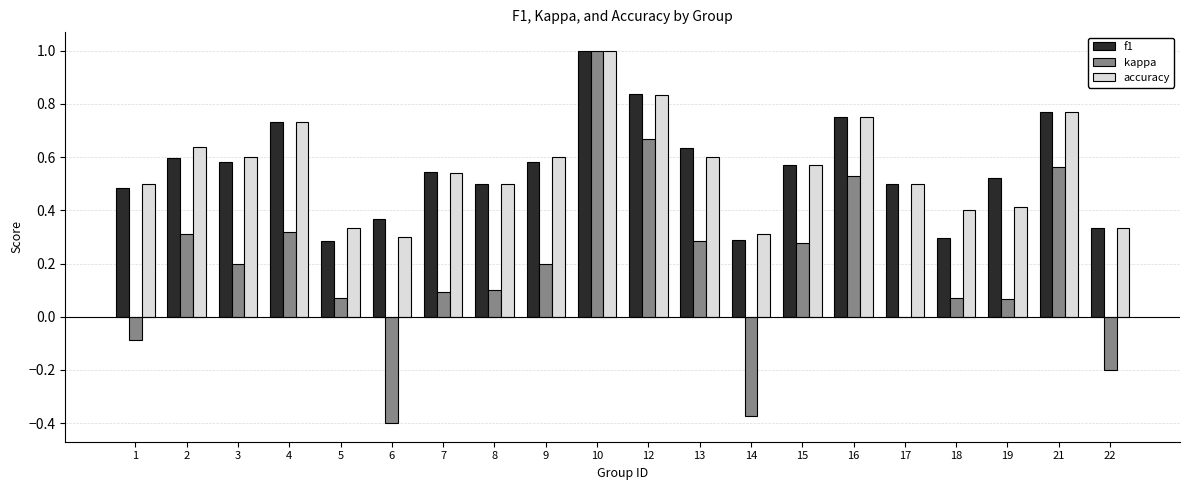

At which category is the sum across all series the highest?

10